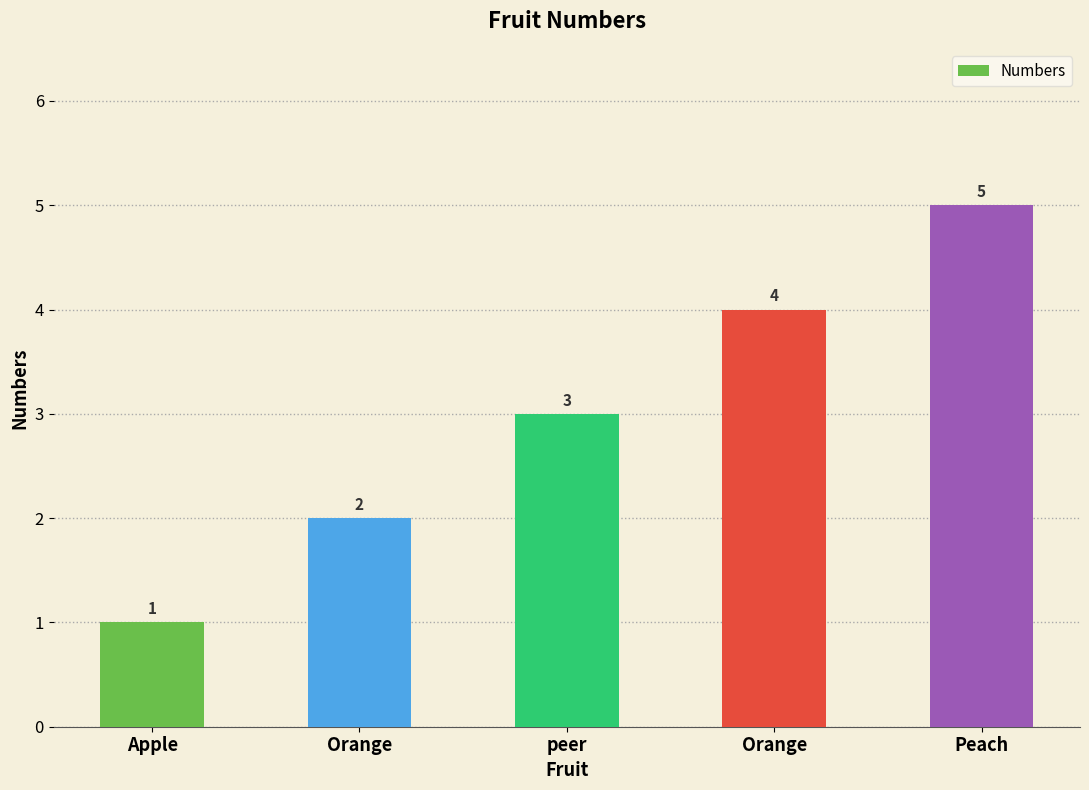

Is it true that the value at Apple is 1?

True